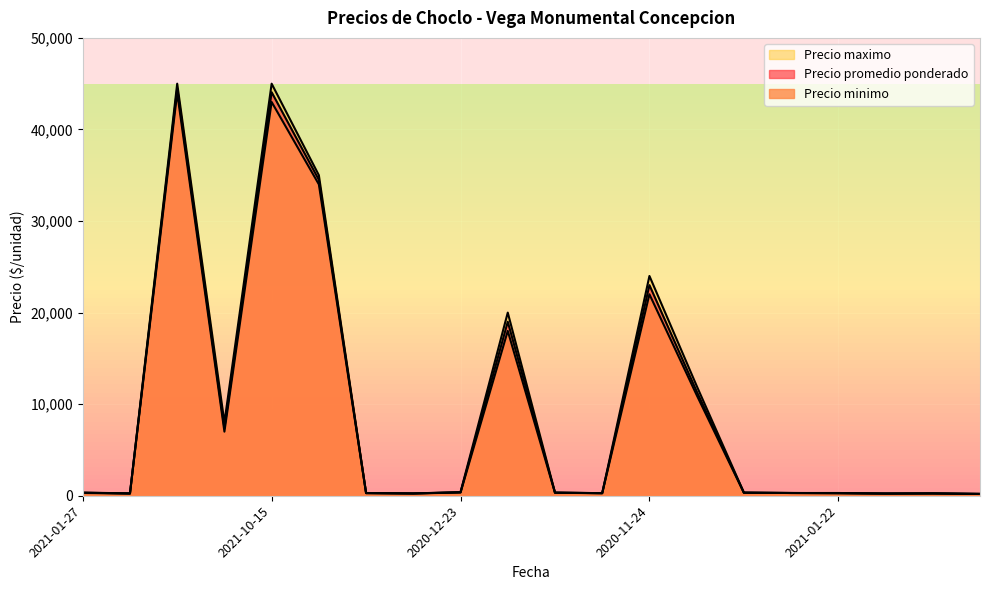

Which series has the largest total across all categories?

Precio maximo